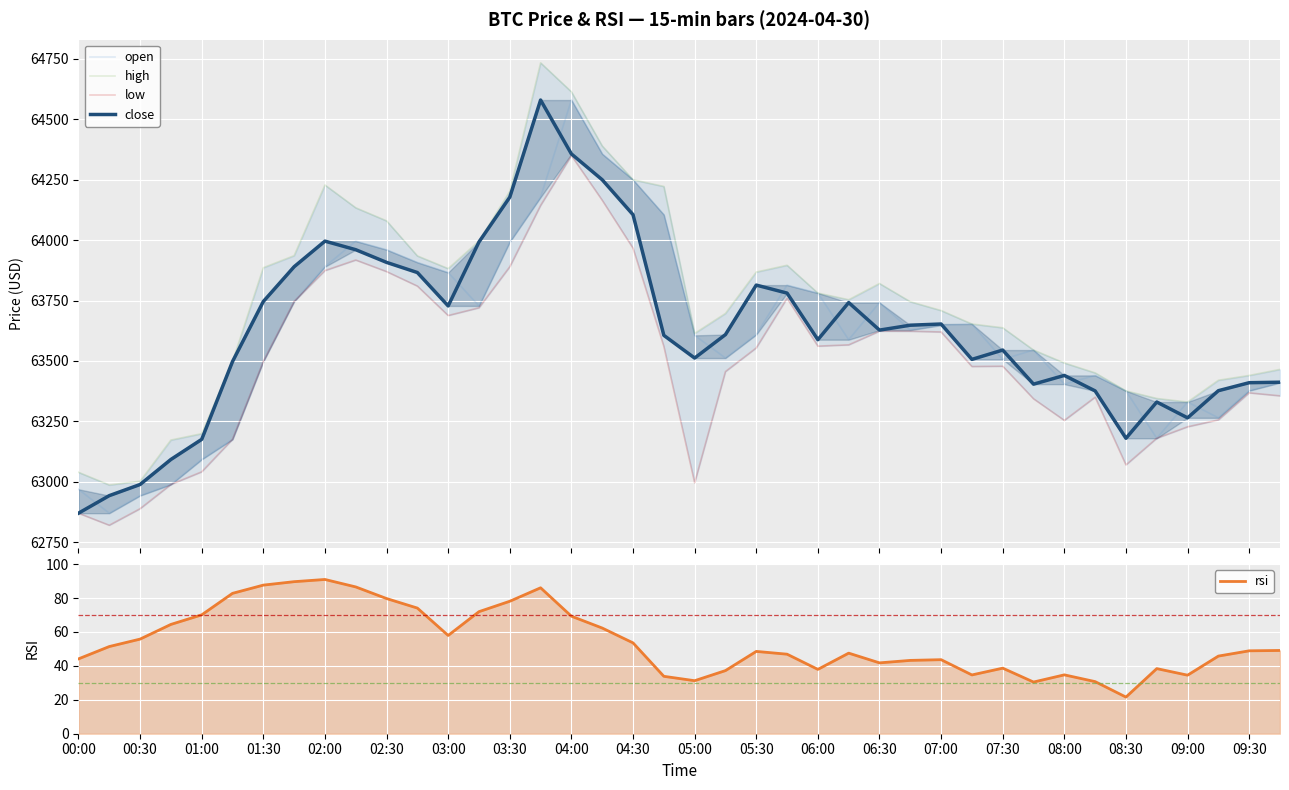

True or false: open and rsi cross at least once.

False